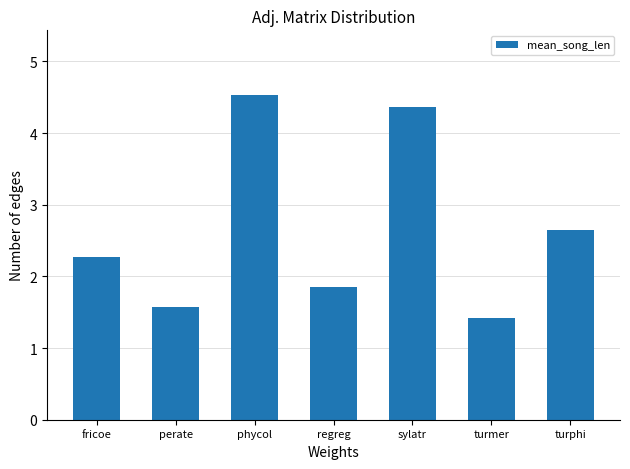

What is the value of the 2nd bar from the left?

1.6